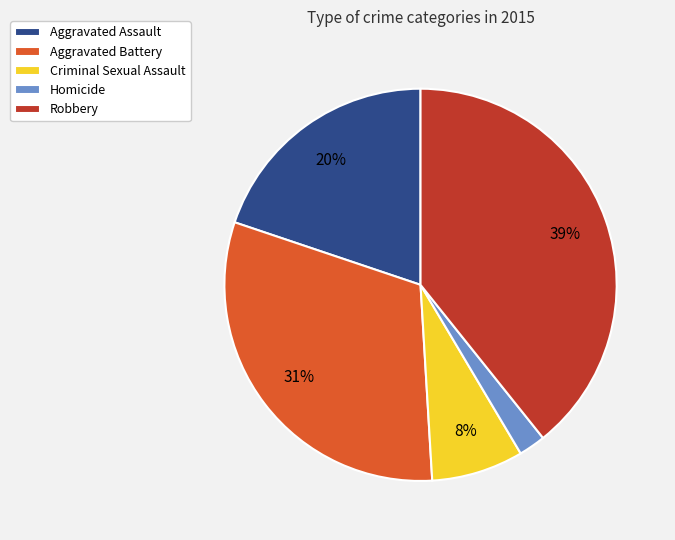

To the nearest percent, what is the combined percentage of Aggravated Battery and Criminal Sexual Assault?

39%